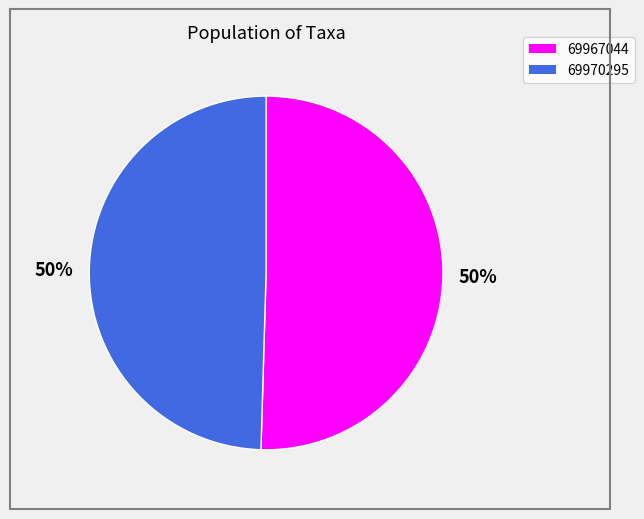

Which category has the biggest portion of the pie?

69967044